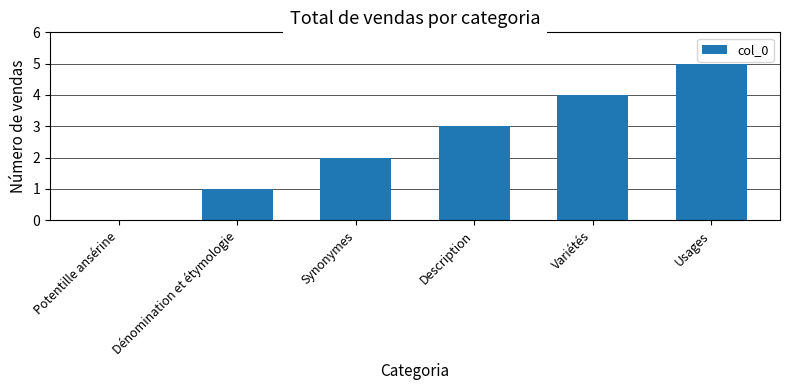

Reading left to right, list all the values displayed in this chart.

0	1	2	3	4	5